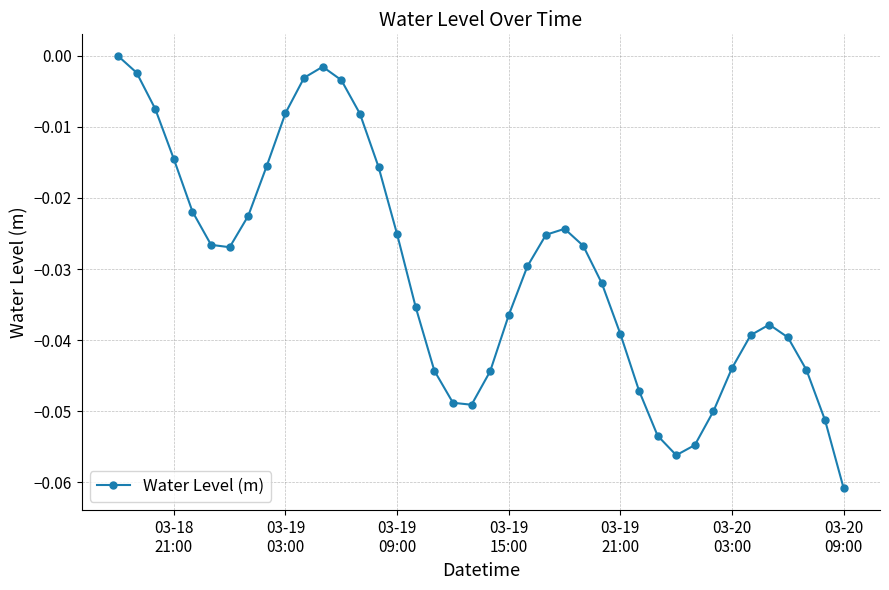

How many interior local valleys (lower than both neighbors) does the data have?

3